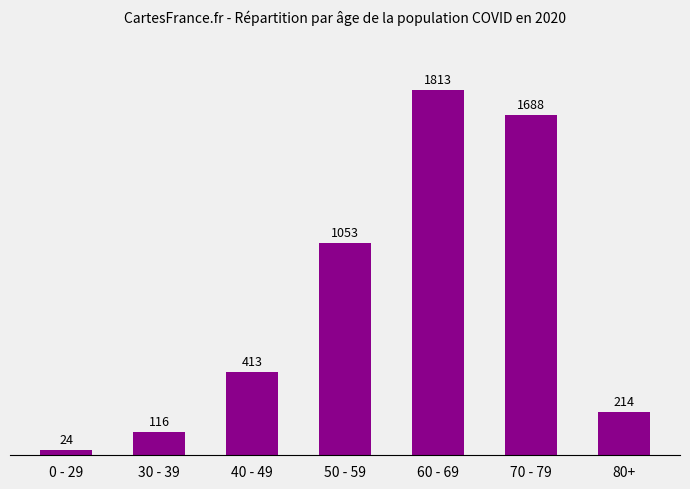

Read the value at 30 - 39.

116